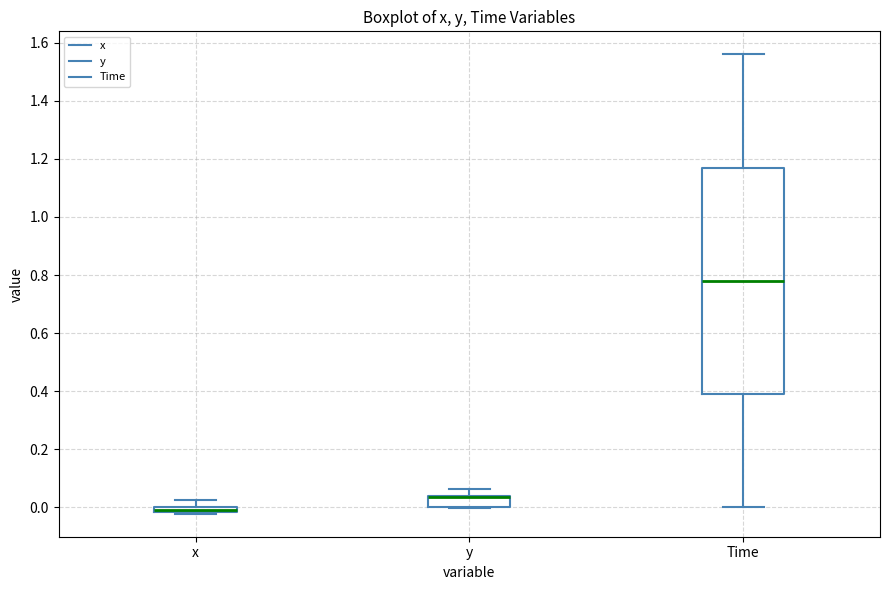

Comparing the boxes themselves (not the whiskers), which one is the tallest?

Time